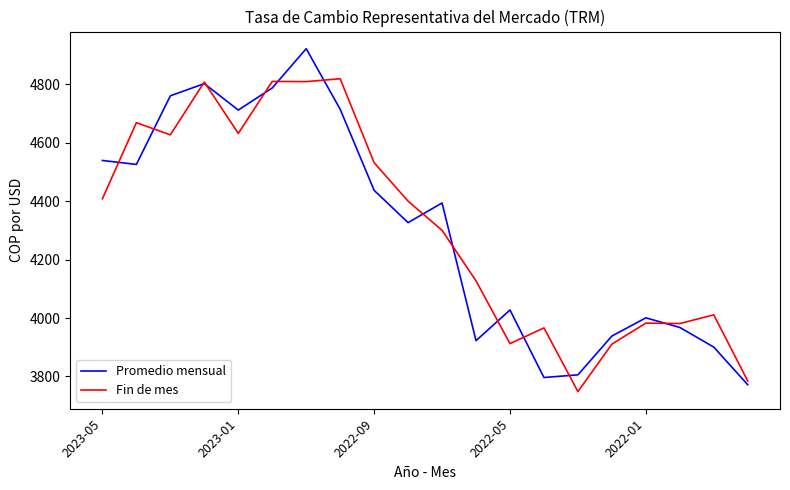

Does the chart display data point markers on the line(s)?

No